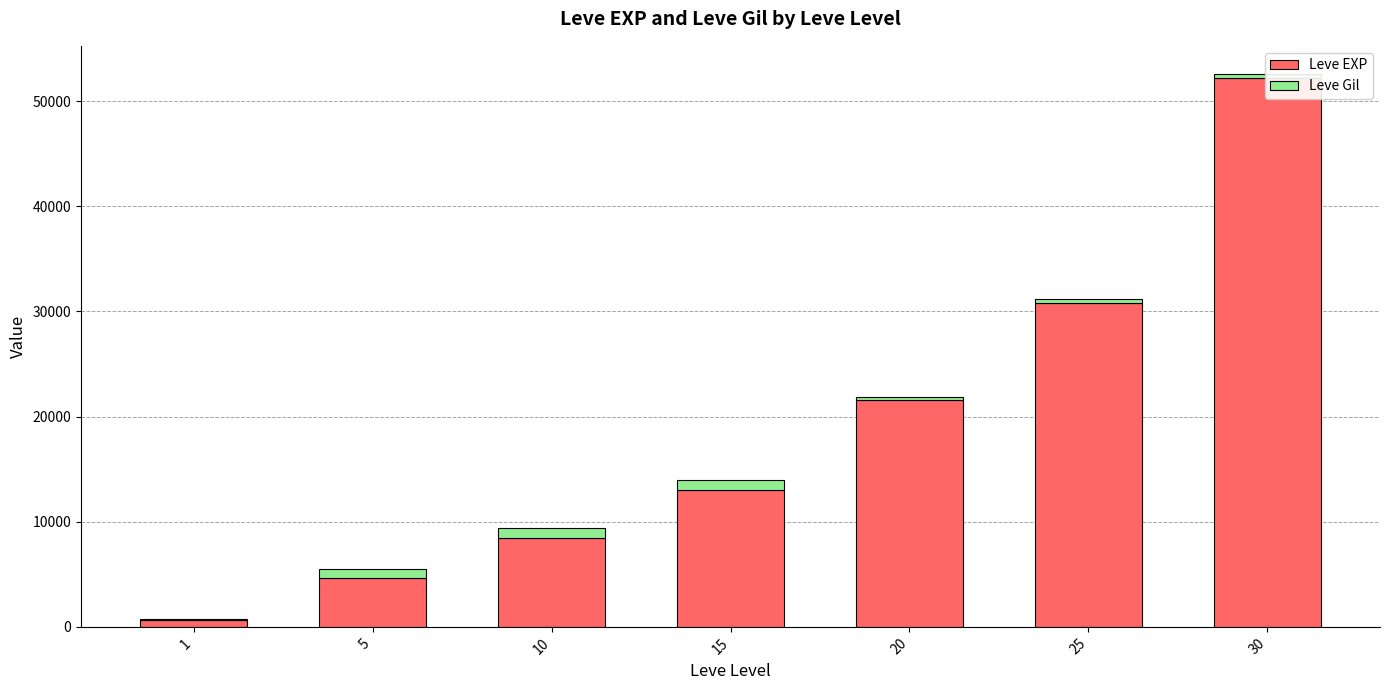

At how many categories does at least one series exceed 326?

7